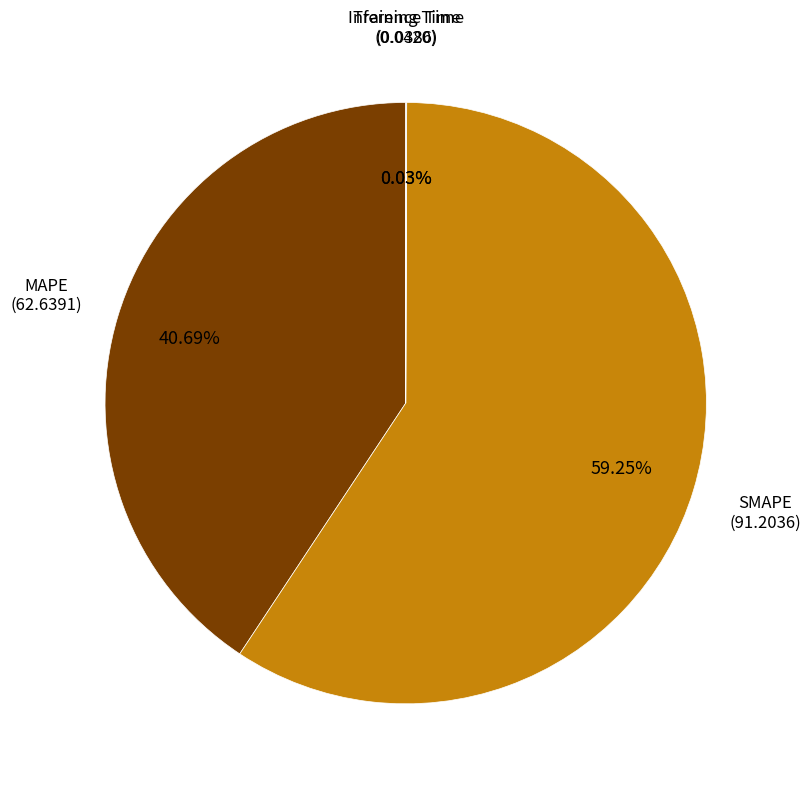

Is there a majority slice in this chart?

Yes